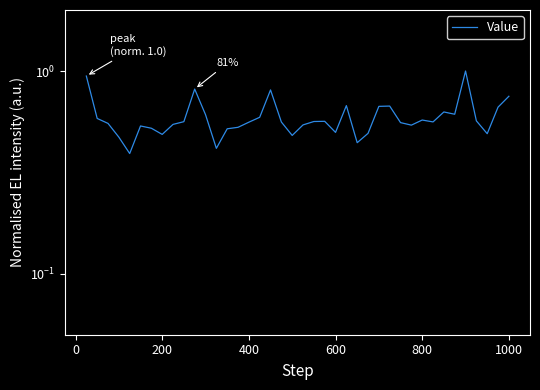

How many points are lower than both their immediate neighbors (excluding endpoints)?

10